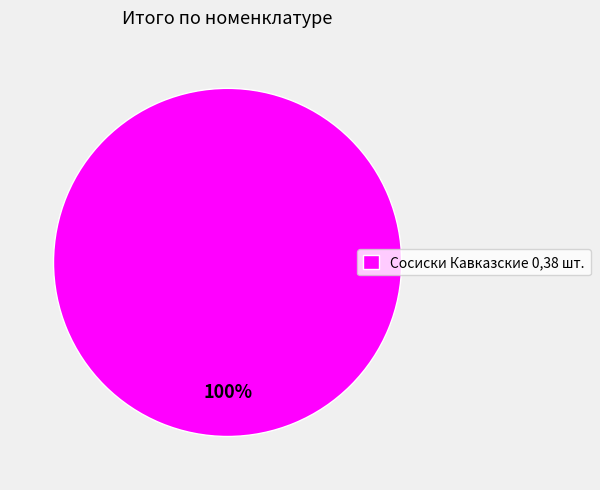

Rank the categories by value from highest to lowest.

Сосиски Кавказские 0,38 шт.